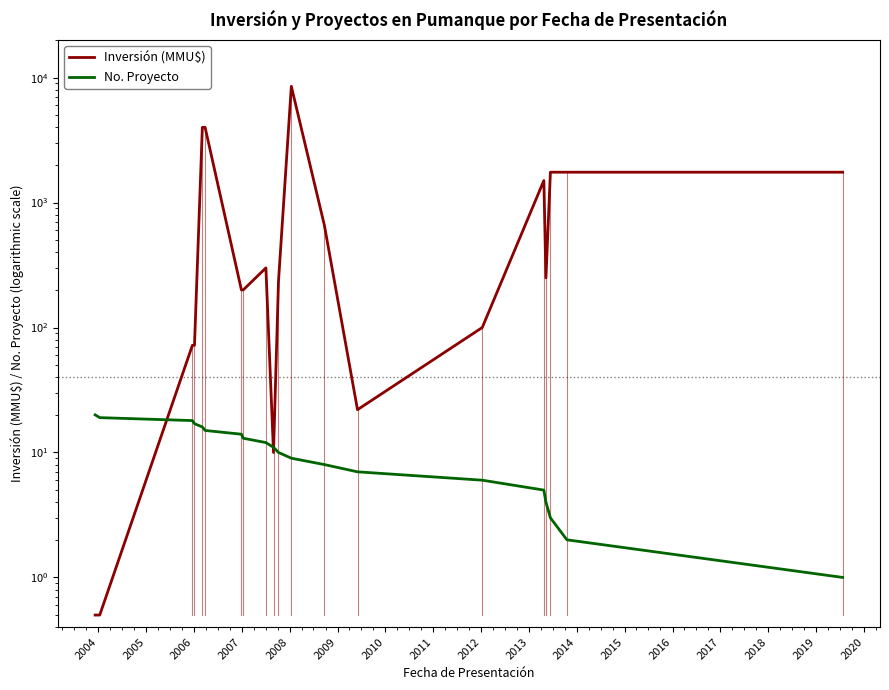

How many intersections are there between No. Proyecto and Inversión (MMU$)?

3